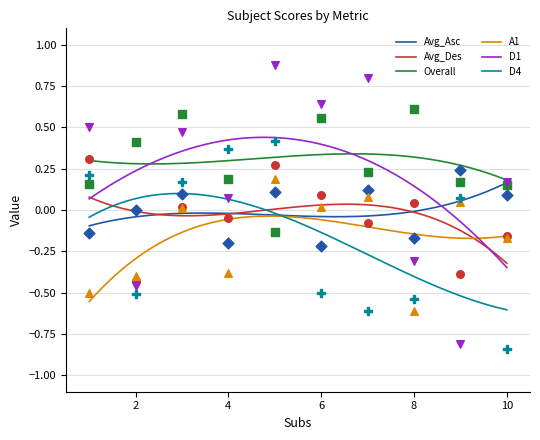

What are all the series names shown in the legend?

Avg_Asc, Avg_Des, Overall, A1, D1, D4